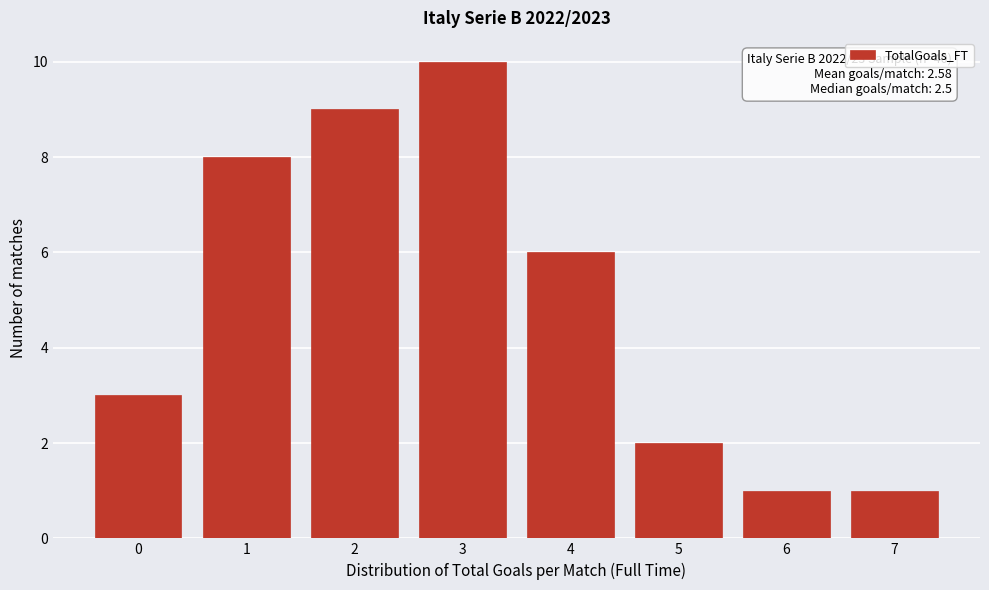

Reading right to left, what are all the values shown in this chart?

7=1	6=1	5=2	4=6	3=10	2=9	1=8	0=3